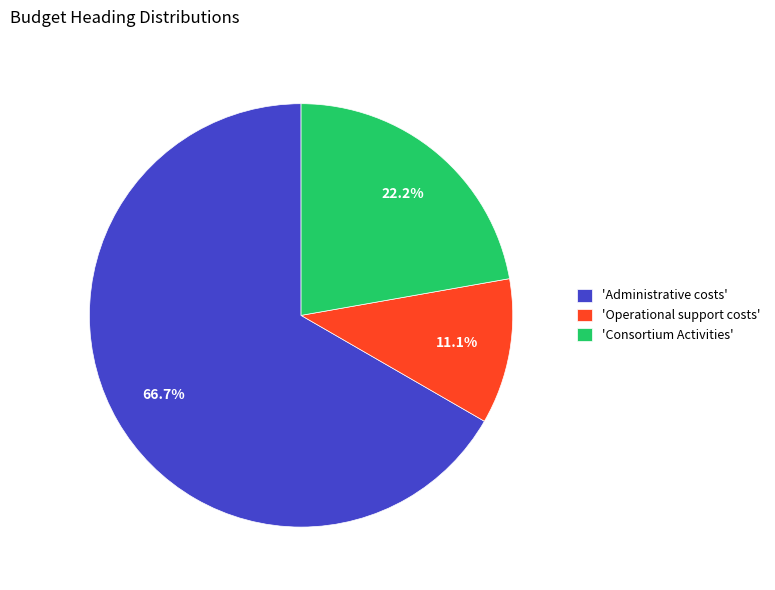

Rank the categories by value from lowest to highest.

'Operational support costs', 'Consortium Activities', 'Administrative costs'